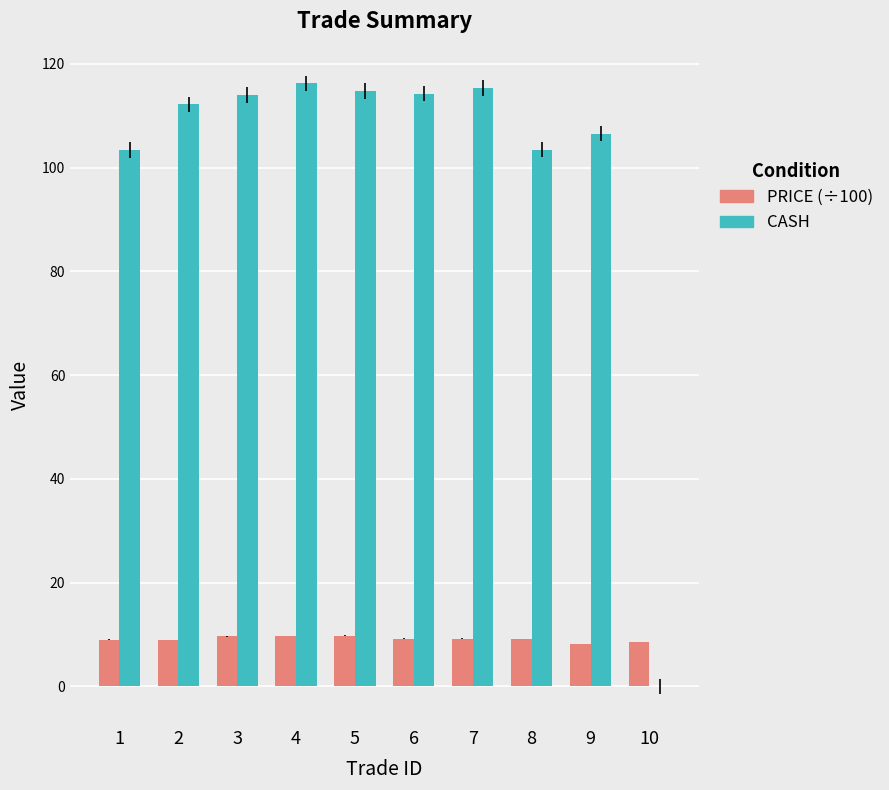

What is the total value across all series at 6?

123.5